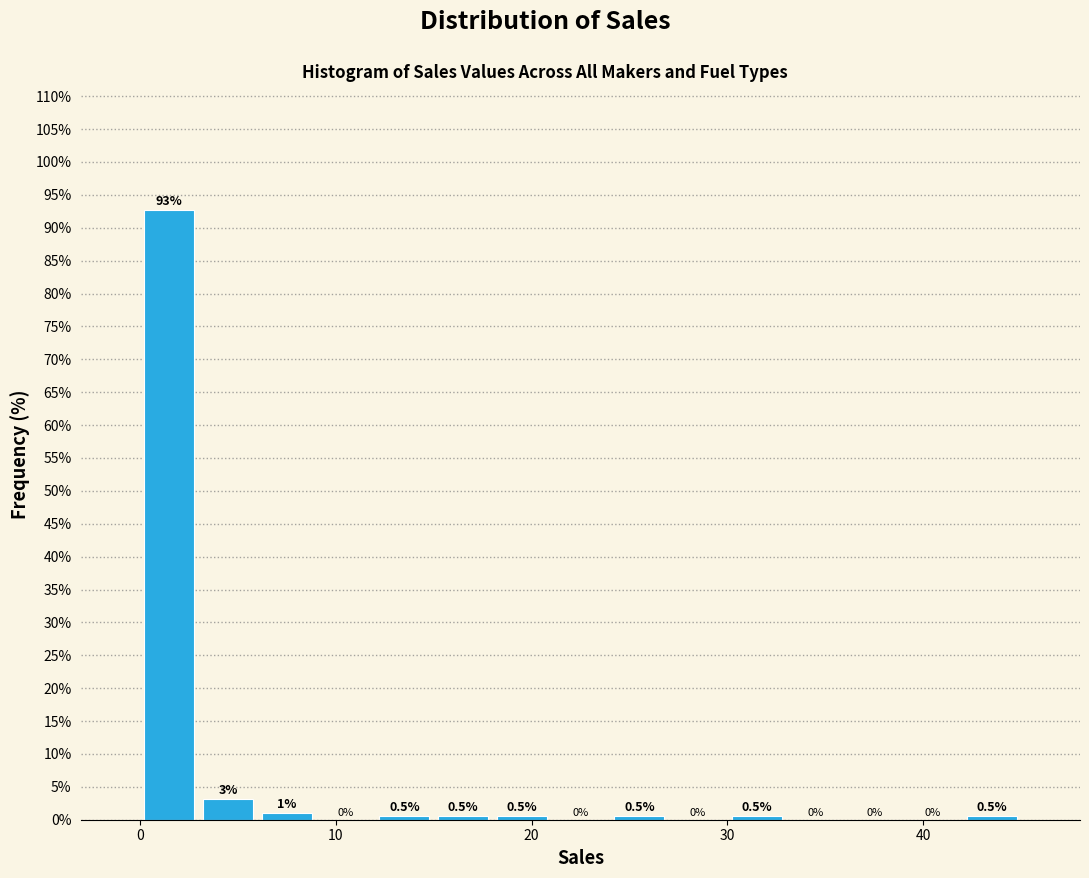

Around what value on the x-axis is the tallest bar? Give the approximate position of its centre, as read against the axis.

2